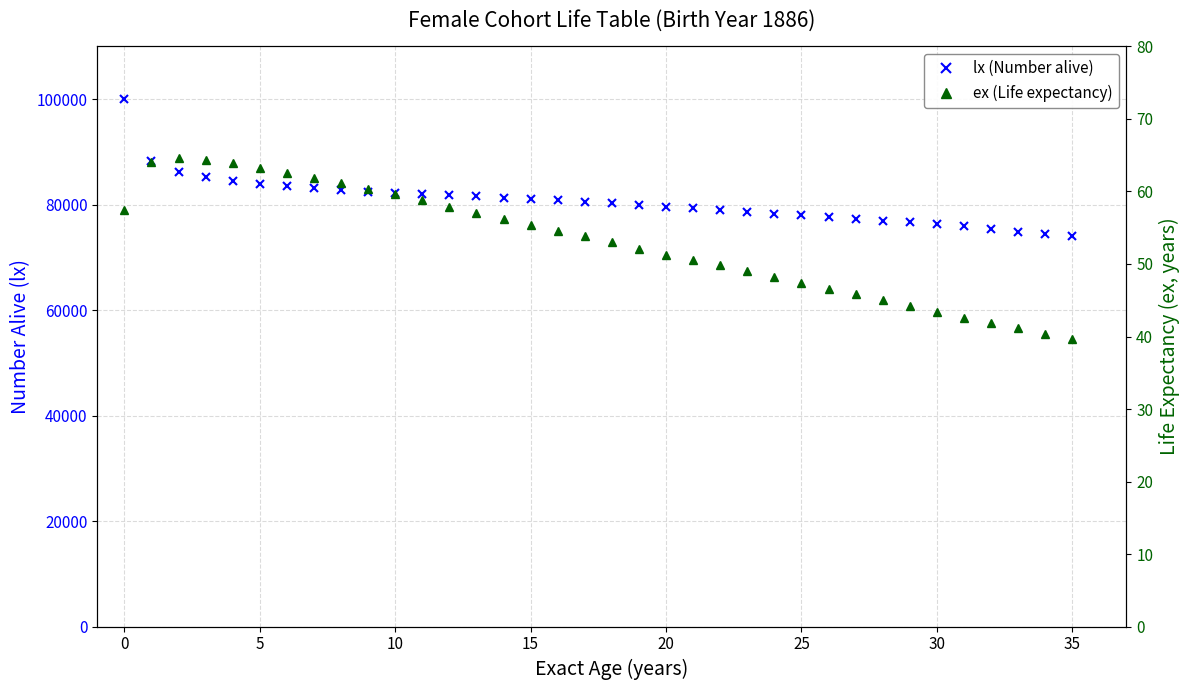

Reading left to right, what are all the values shown in this chart?

lx (Number alive): 100000.0	88263.0	86189.0	85192.0	84521.0	83996.0	83547.0	83109.0	82733.0	82433.0	82195.0	81992.0	81787.0	81567.0	81311.0	81065.0	80792.0	80510.0	80235.0	79951.0	79646.0	79302.0	78945.0	78613.0	78290.0	77950.0	77608.0	77299.0	76978.0	76645.0	76288.0	75962.0	75459.0	74801.0	74404.0	74046.0
ex (Life expectancy): 57.5	64.1	64.6	64.4	63.9	63.3	62.6	61.9	61.2	60.4	59.6	58.8	57.9	57.1	56.2	55.4	54.6	53.8	53.0	52.1	51.3	50.6	49.8	49.0	48.2	47.4	46.6	45.8	45.0	44.2	43.4	42.6	41.8	41.2	40.4	39.6